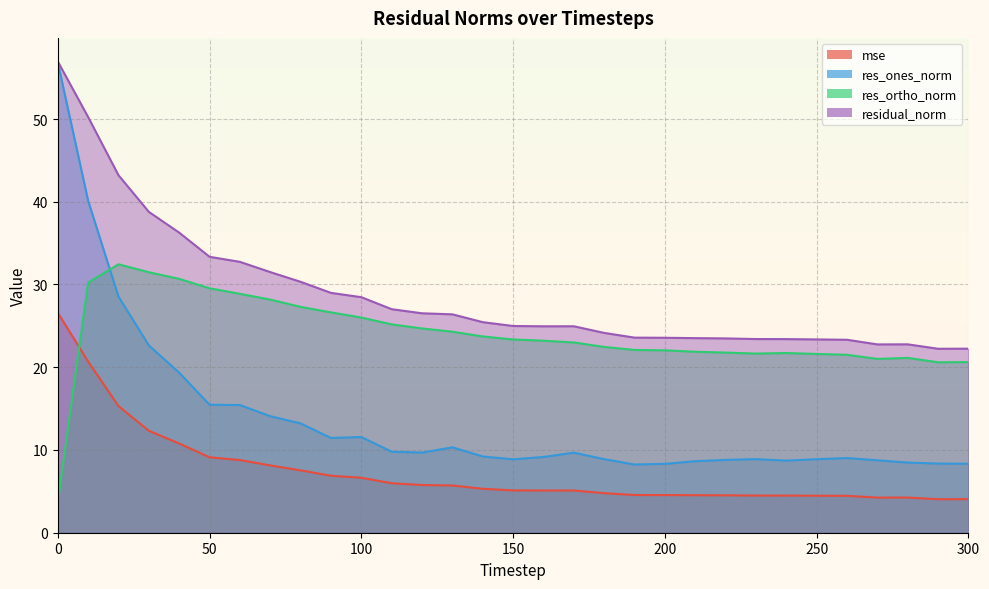

Rank the series by their average value, from lowest to highest.

mse, res_ones_norm, res_ortho_norm, residual_norm